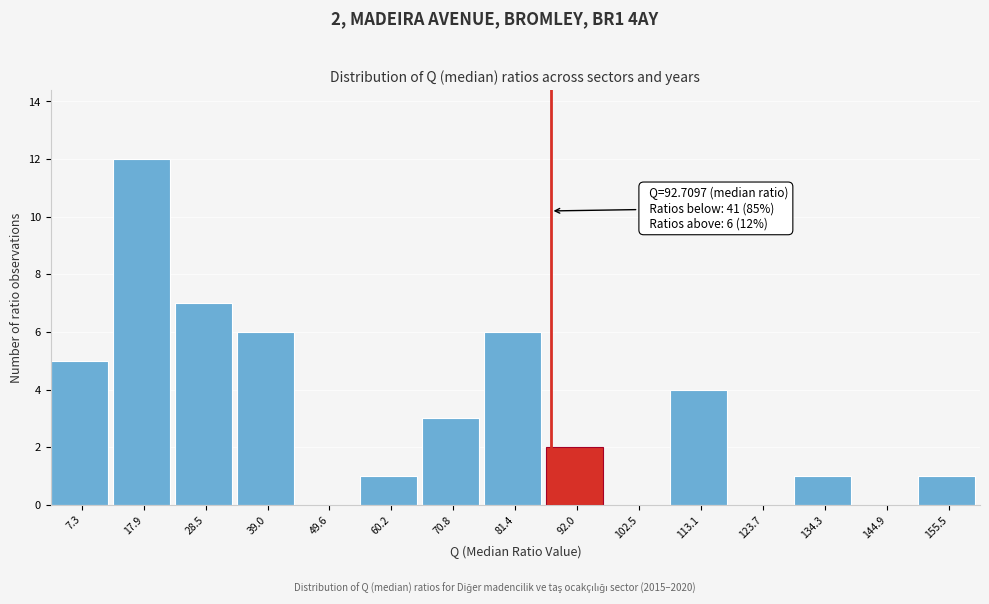

Reading left to right, list all the values displayed in this chart.

7.3=5	17.9=12	28.5=7	39.0=6	49.6=0	60.2=1	70.8=3	81.4=6	92.0=2	102.5=0	113.1=4	123.7=0	134.3=1	144.9=0	155.5=1